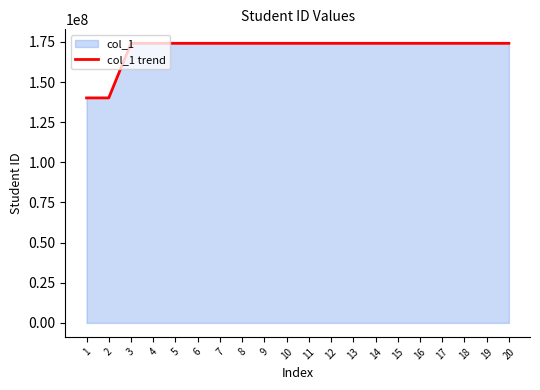

What is the value of the 16th point from the left?

174103054